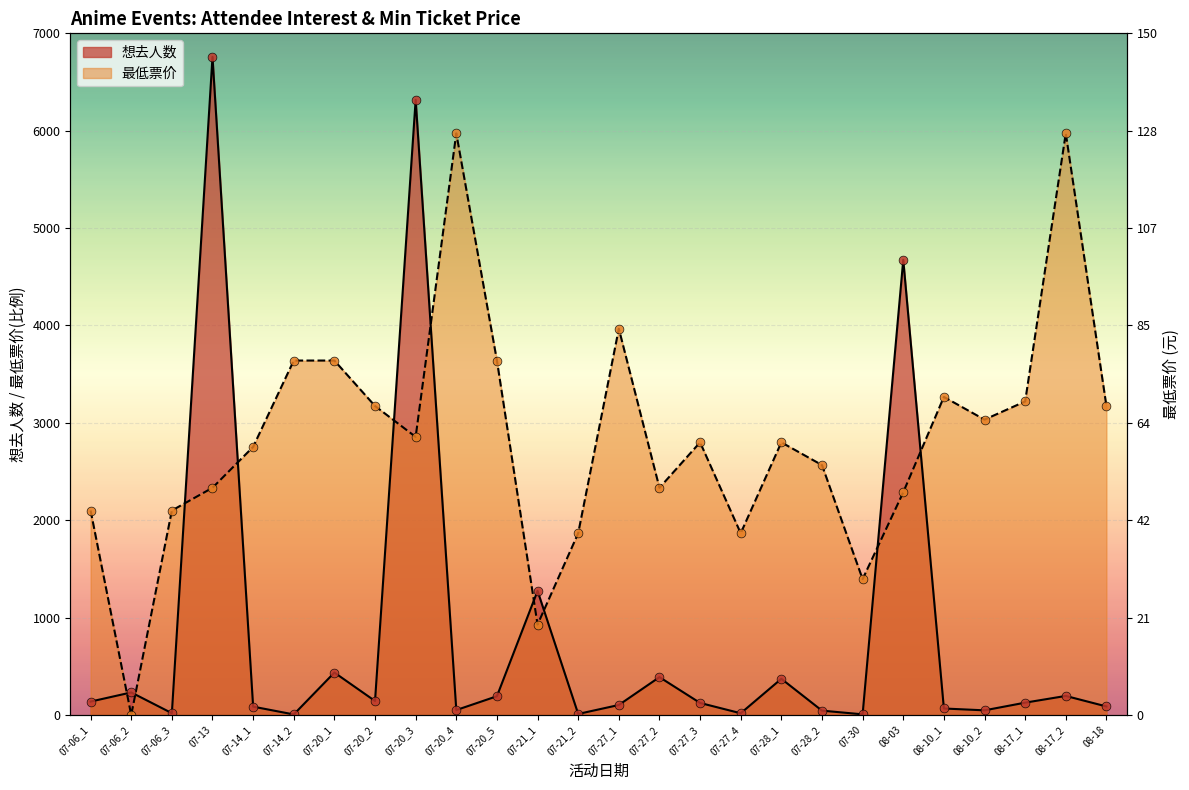

What are all the series names shown in the legend?

想去人数, 最低票价